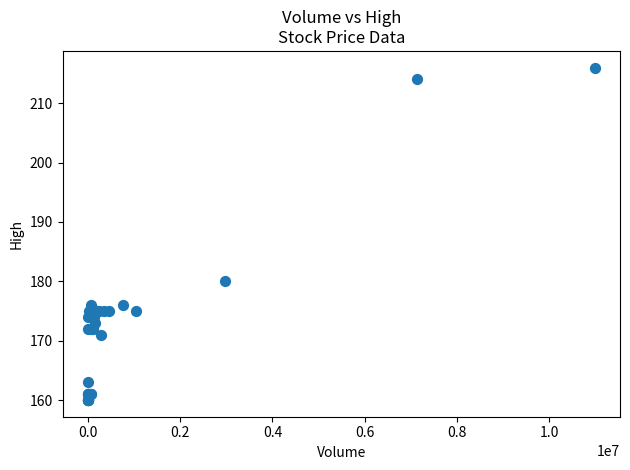

What Y value in the scatter plot is closest to 188?

180